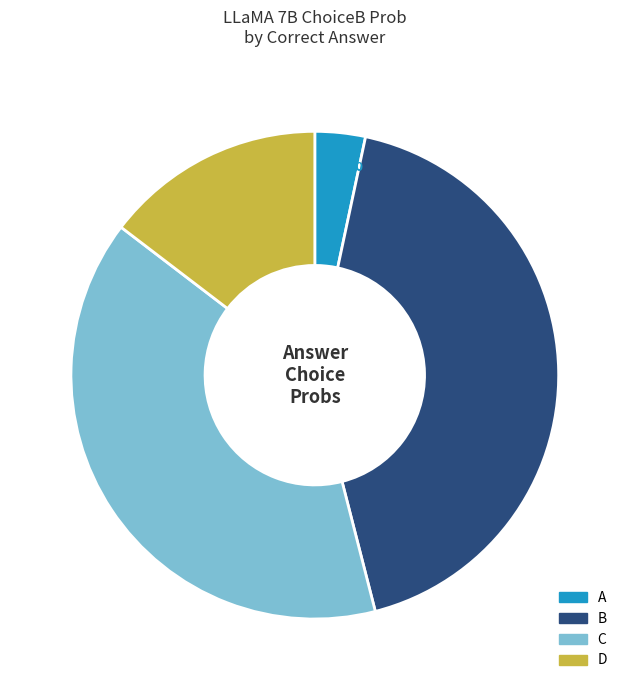

Is the sum of D and C greater than half?

Yes